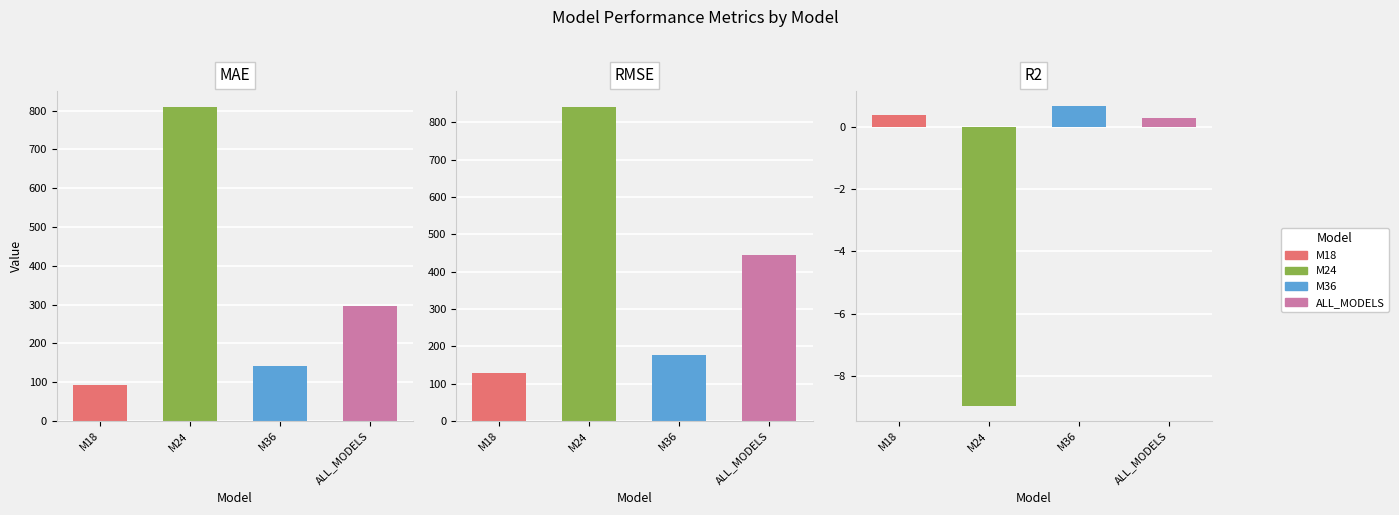

List the labels in order of MAE value, largest first.

M24, ALL_MODELS, M36, M18